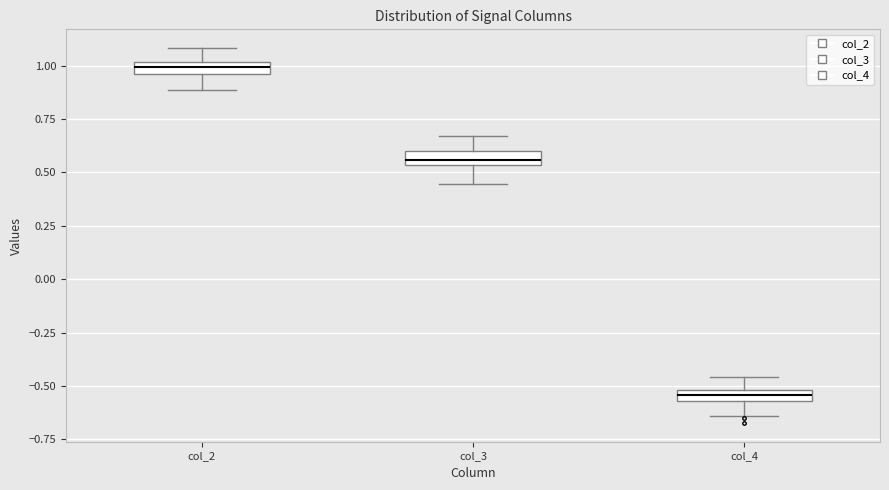

Which box has the lowest median line?

col_4